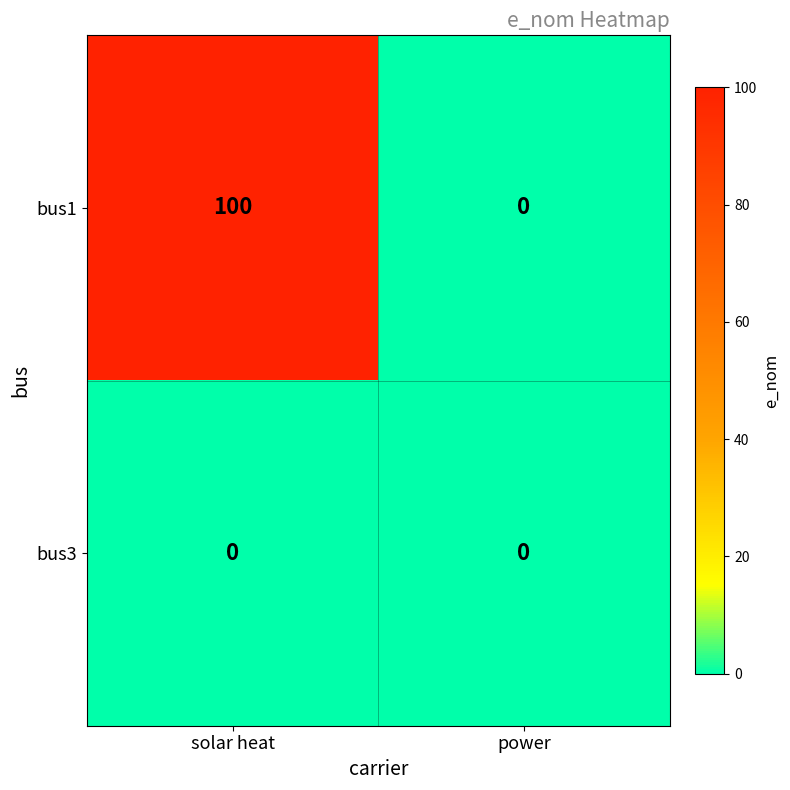

Which category has the lowest value in the bus1 series?

power